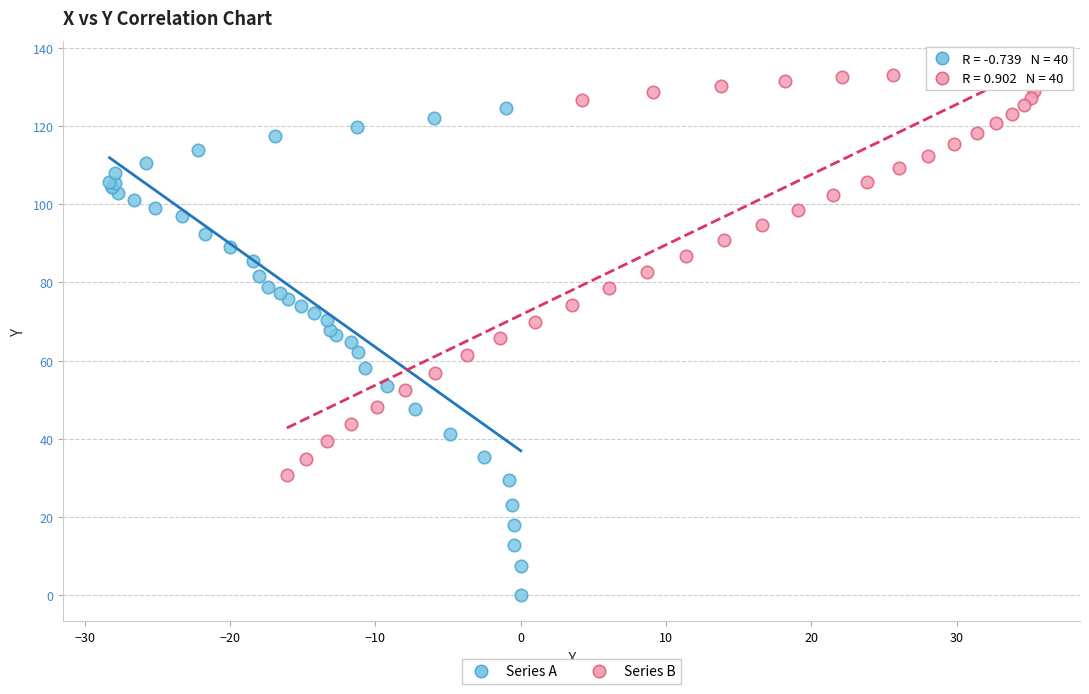

What are all the series names shown in the legend?

Series A, Series B